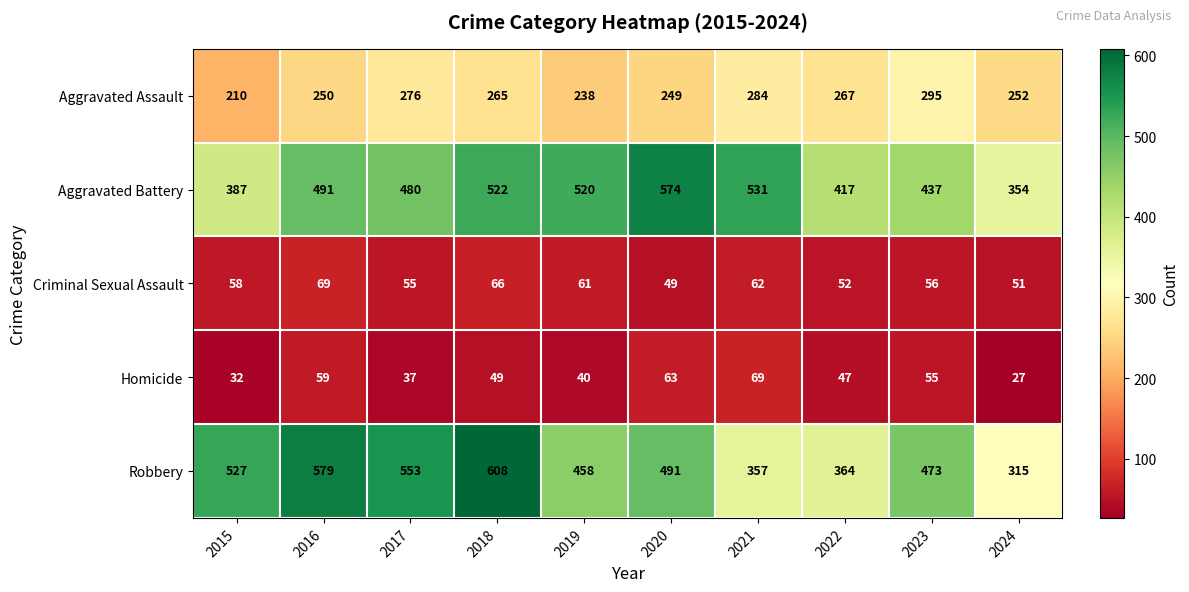

What is the average value of the Homicide series?

48